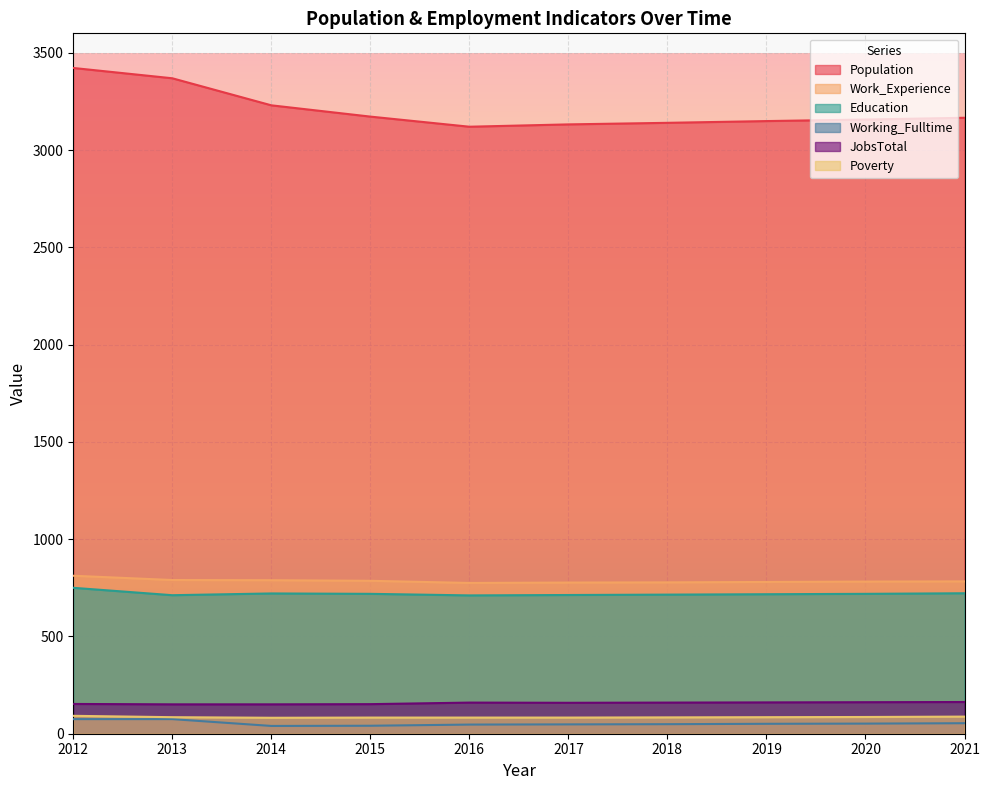

Is the value of Poverty at 2014 greater than the value of Population at 2017?

No